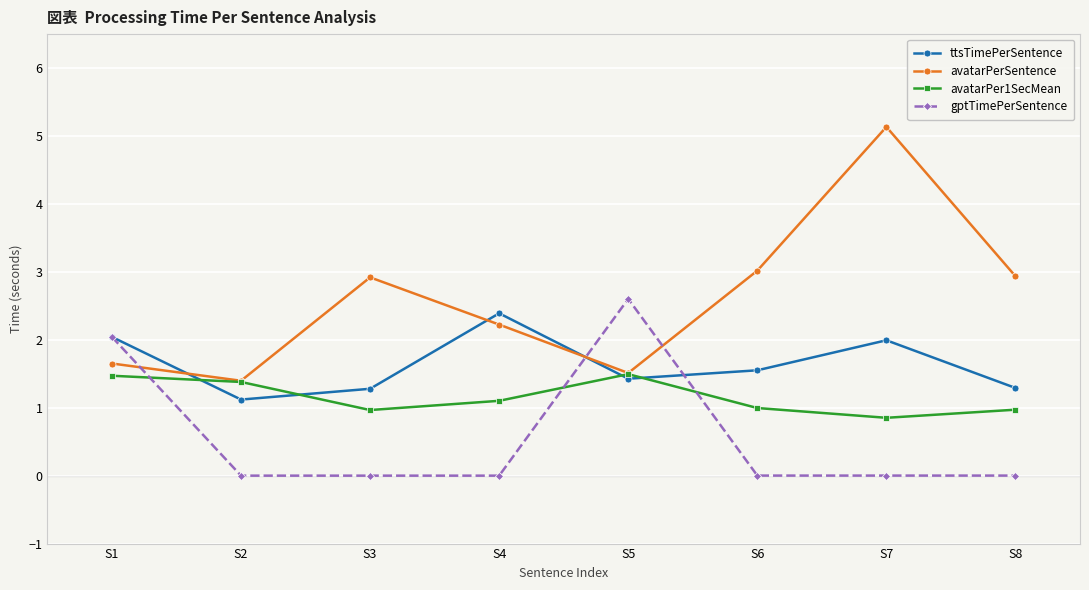

What is the approximate value of gptTimePerSentence at S5?

2.6